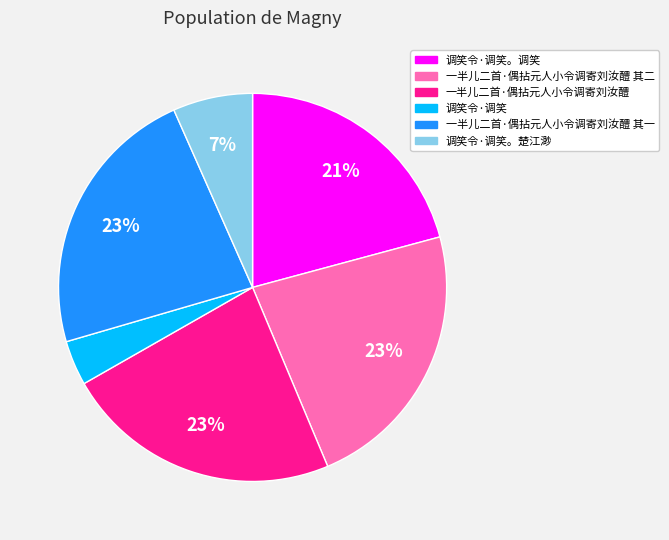

Is there a majority slice in this chart?

No